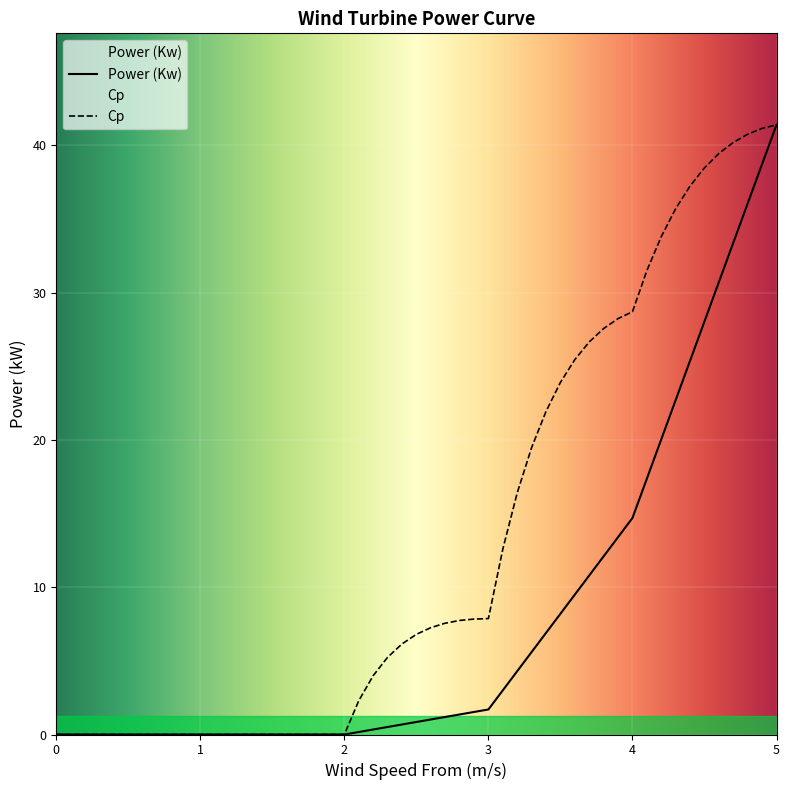

Between 3.7 and 4.1, which is larger?

4.1